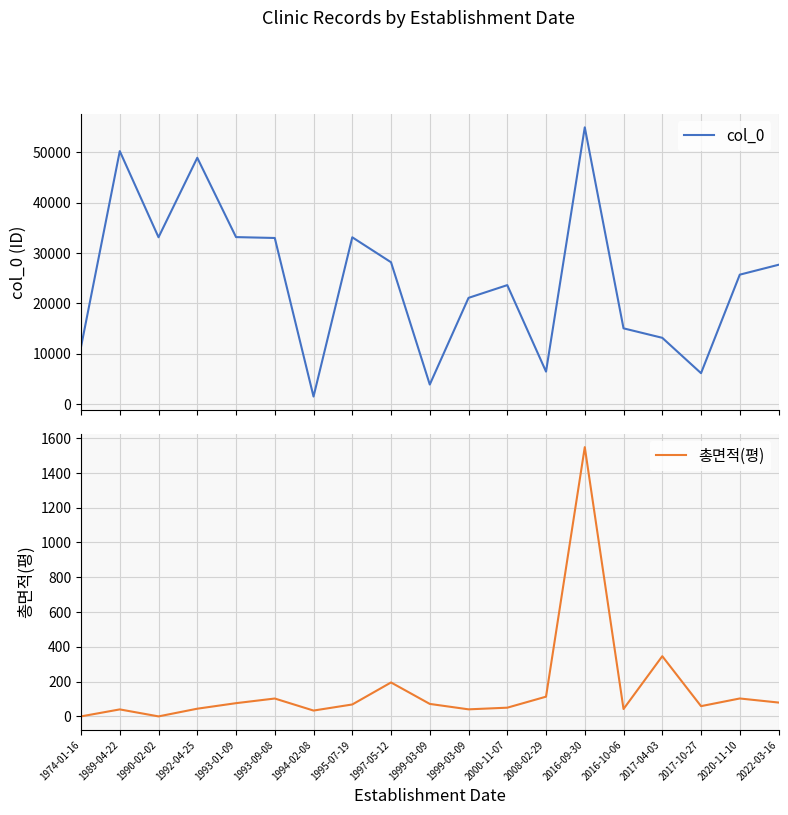

Where is col_0 nearest to the value 28222?

1997-05-12